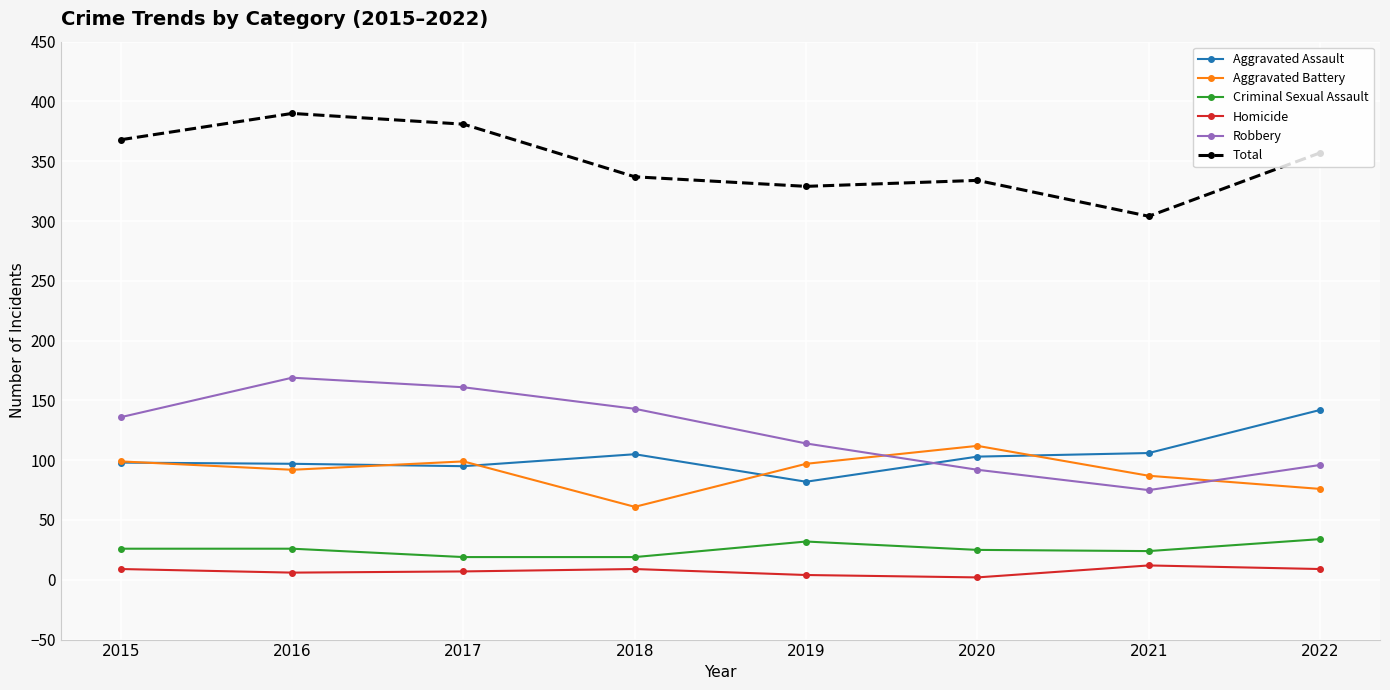

How many lines are shown in the chart?

6